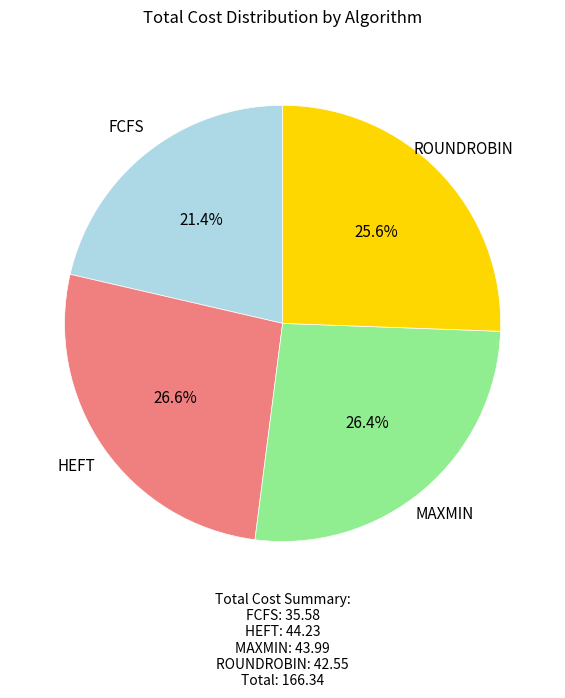

Does ROUNDROBIN represent more than half of the total?

No